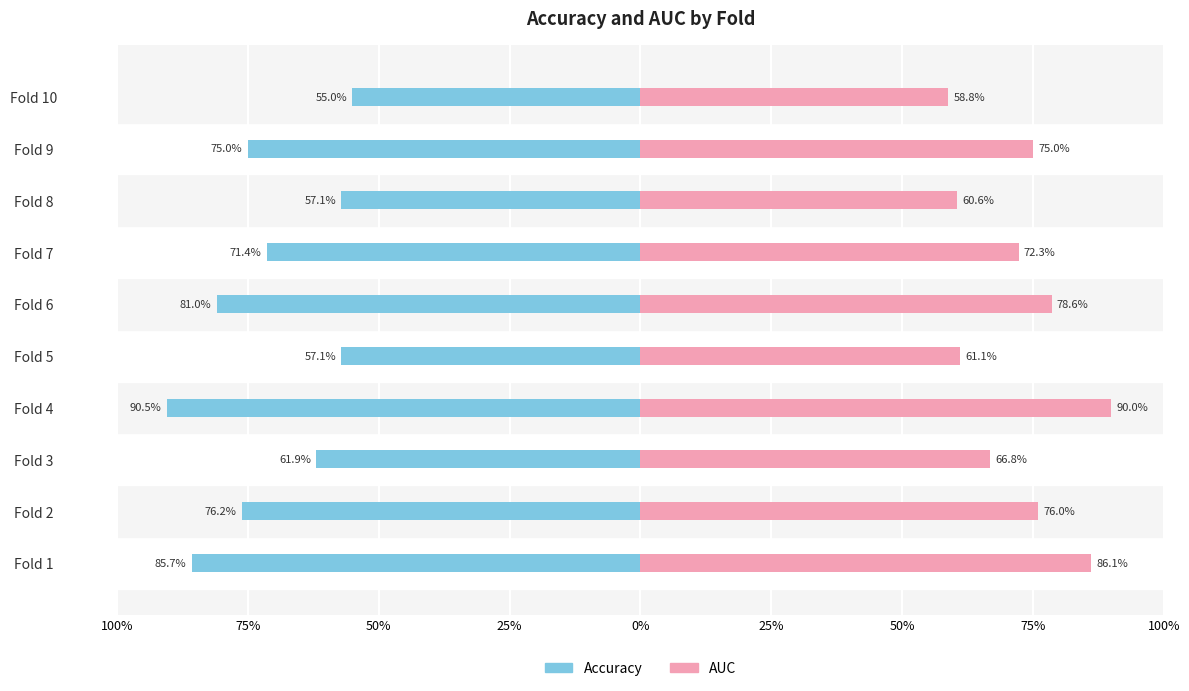

At how many categories does at least one series exceed 0?

10